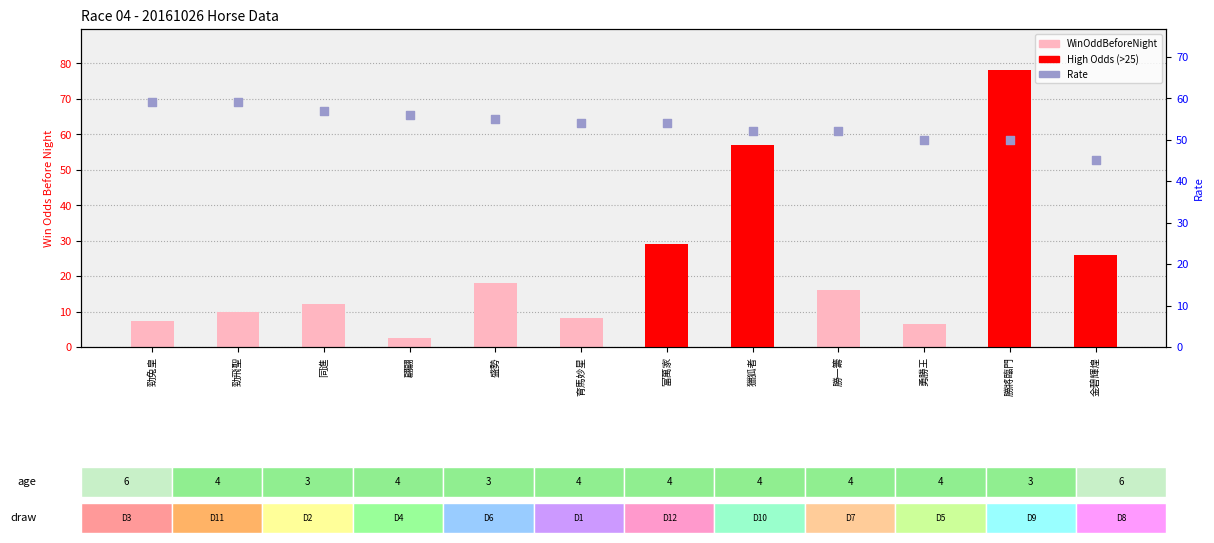

What is the total value across all series at 盛勢?

73.0